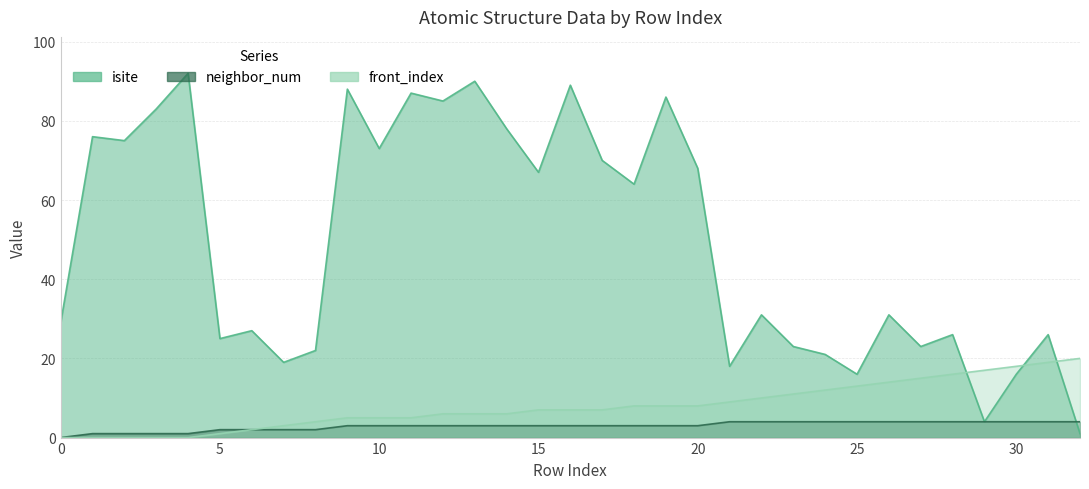

Is it true that neighbor_num equals 6 at 25?

False